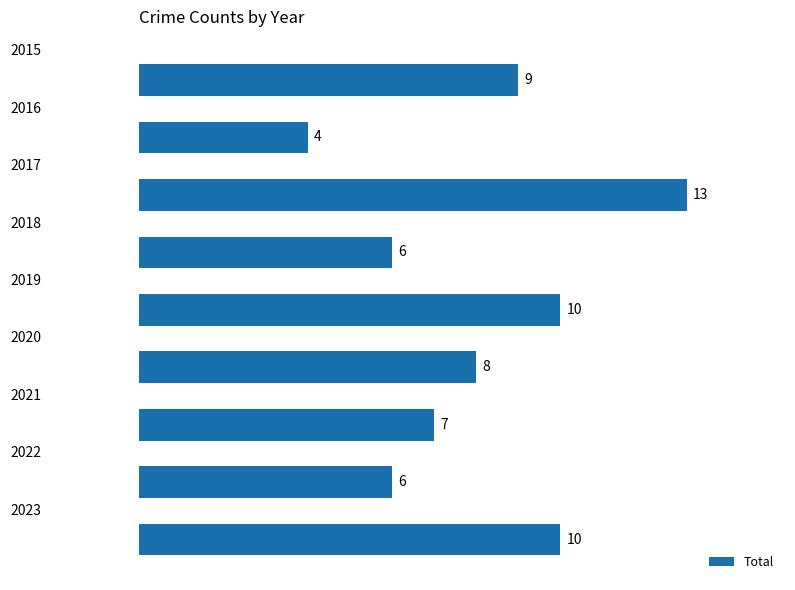

What is the value of the 7th bar from the top?

7